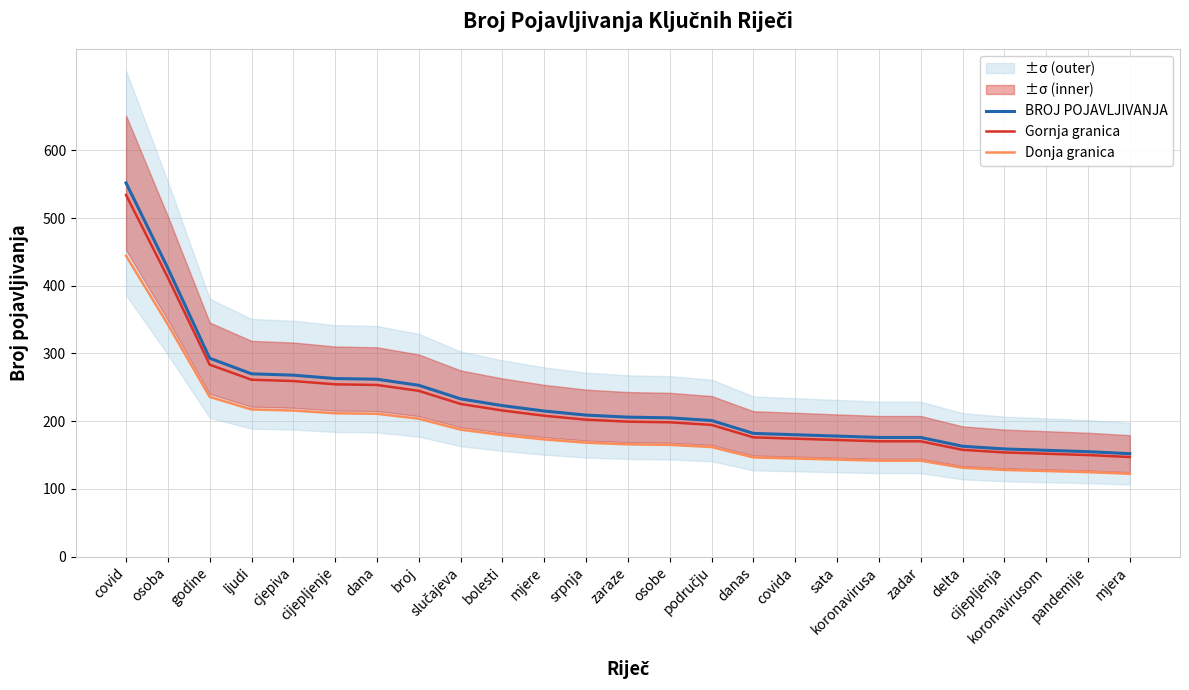

Which series has the widest spread of values?

BROJ POJAVLJIVANJA